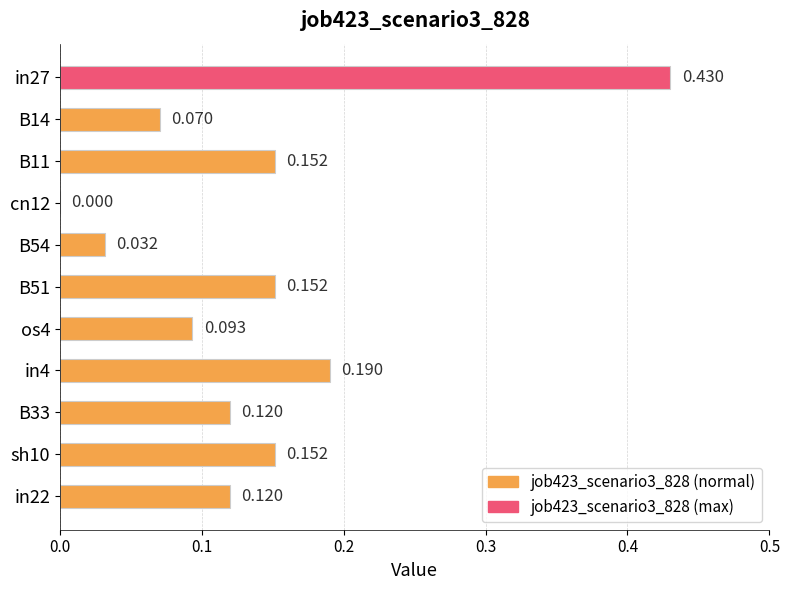

What is the difference between the second highest and minimum values?

0.2